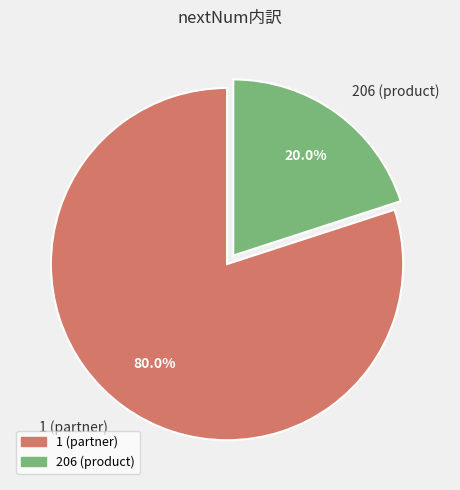

To the nearest percent, what is the average slice percentage?

50%